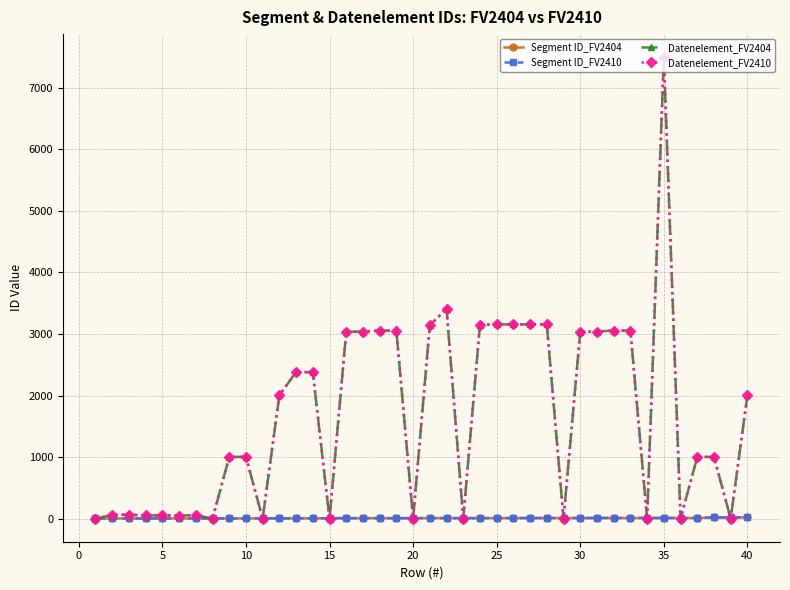

Which series has the largest range (max minus min)?

Datenelement_FV2404